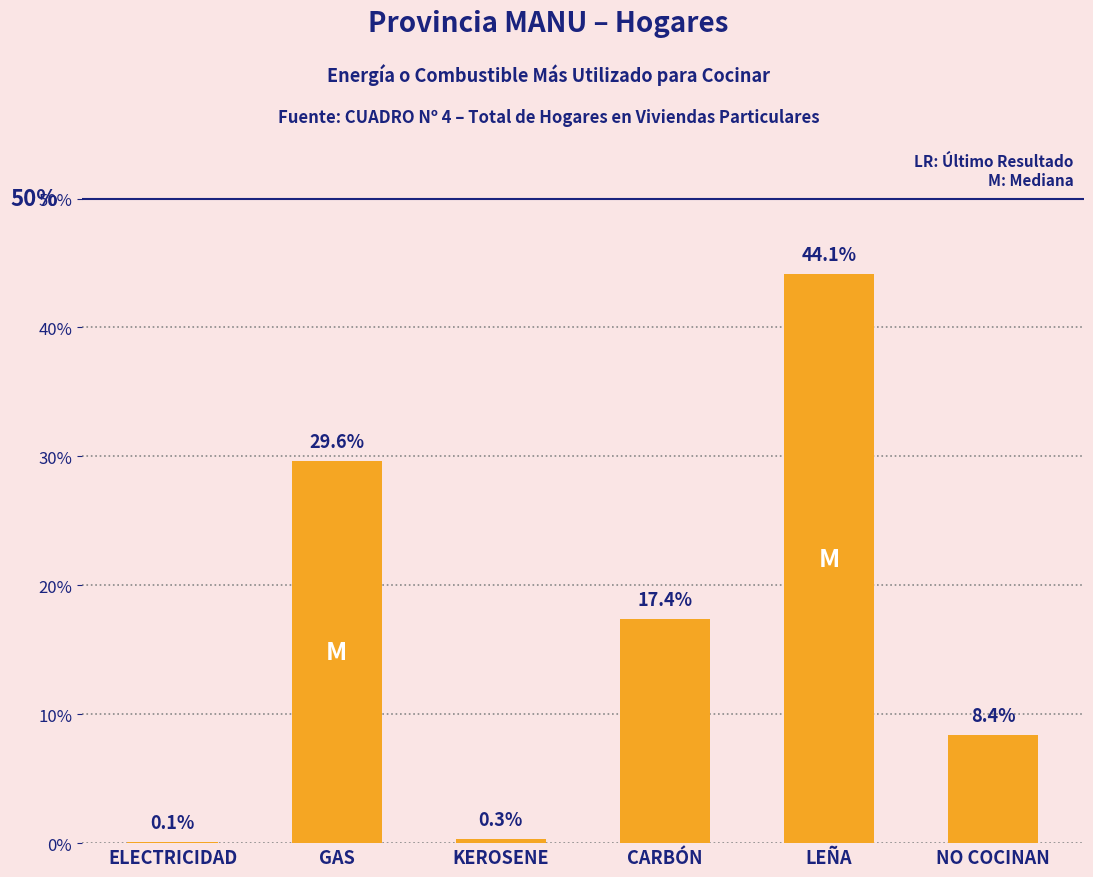

What is the maximum value shown in the chart?

44.1